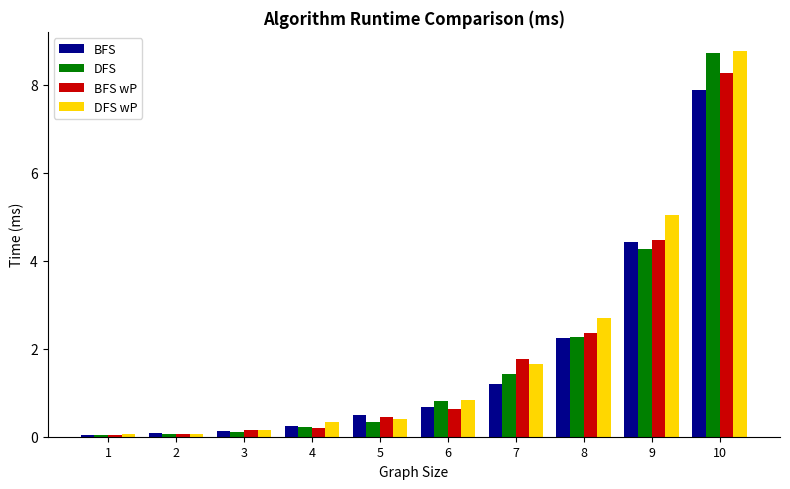

The BFS wP series shows 0.1 at 2. True or false?

True